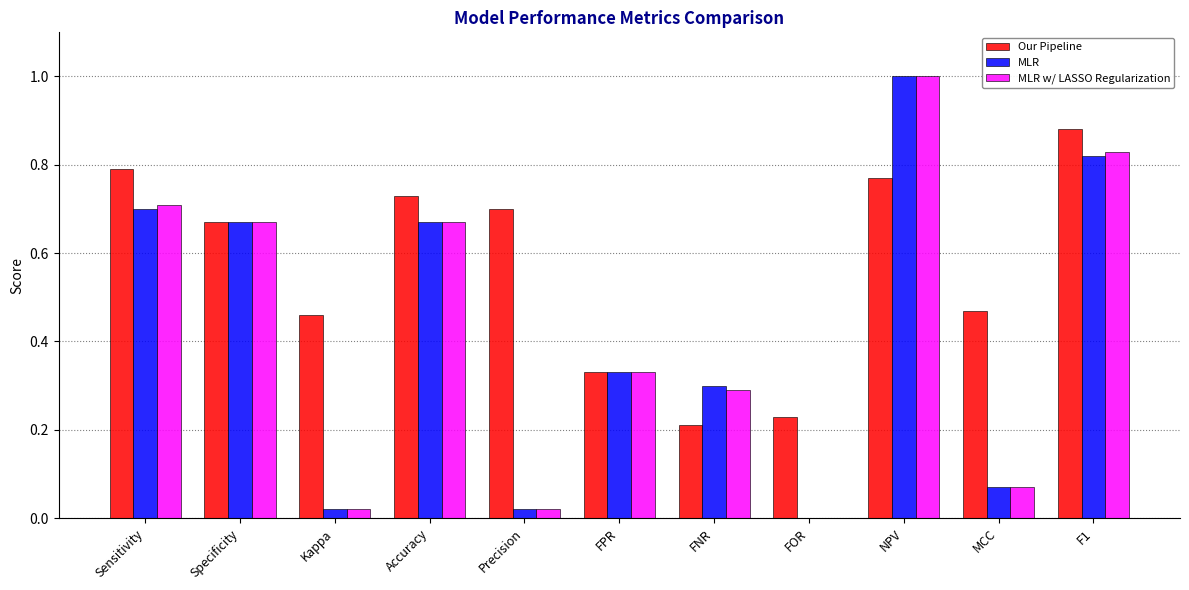

Are the bars grouped side by side (vs. stacked)?

Yes